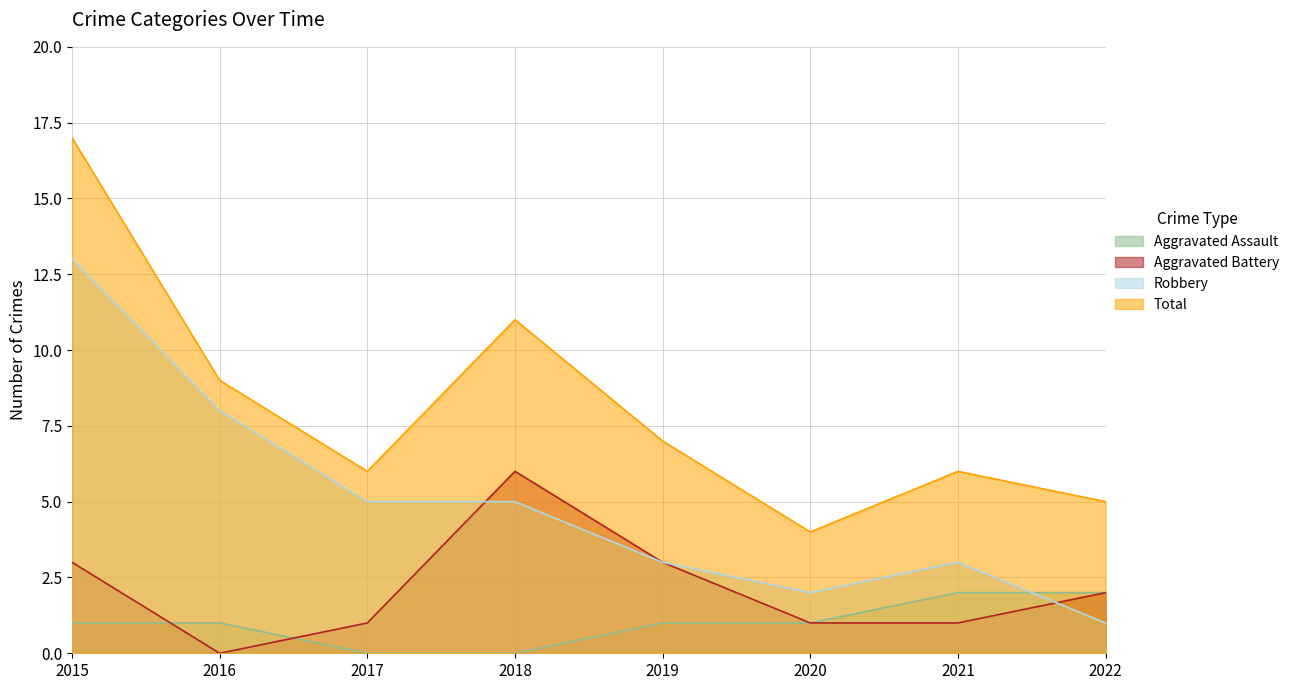

What is the greatest value displayed?

17